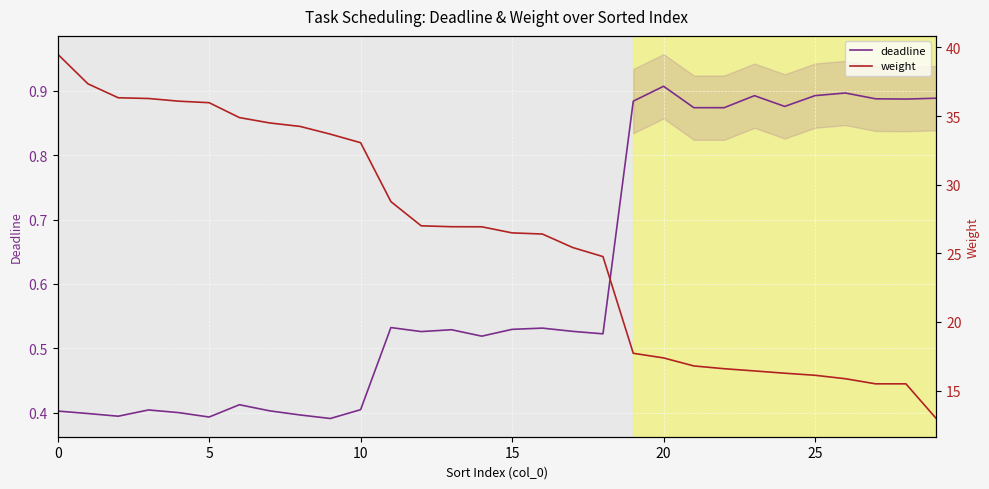

The deadline series shows 0.2 at 5. True or false?

False